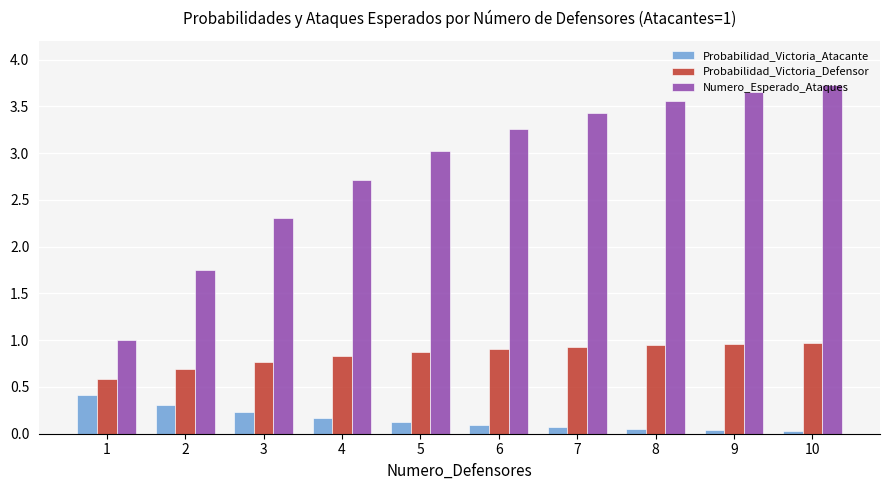

What is the sum of all Probabilidad_Victoria_Defensor values?

8.4